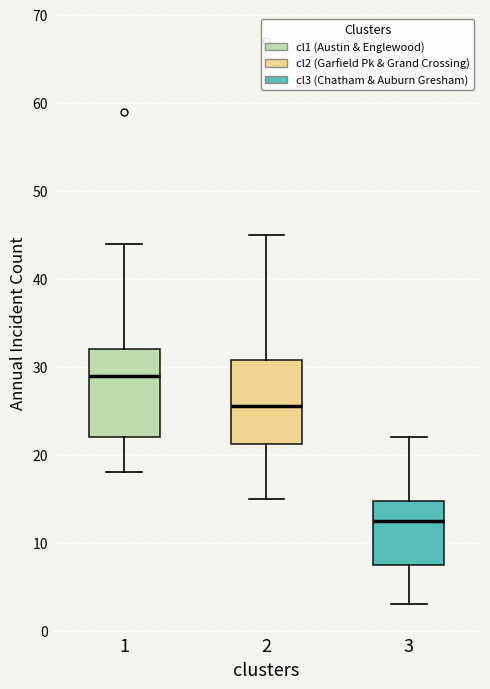

Reading left to right, transcribe this box plot: for each box, give where its median line is, the range the box spans, and where its two whiskers end, as read against the y-axis. The values are not printed on the chart, so give them approximately, as read against the axis.

1: median 29, box 22 to 32, whiskers 18 to 44
2: median 26, box 21 to 31, whiskers 15 to 45
3: median 13, box 8 to 15, whiskers 3 to 22